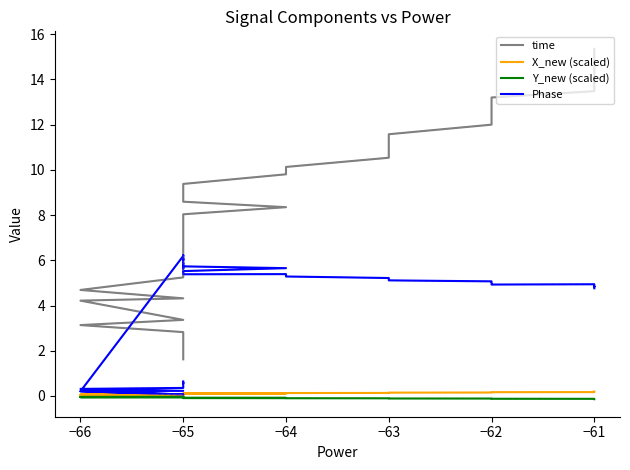

What is the label of the 23rd point from the left?

−65